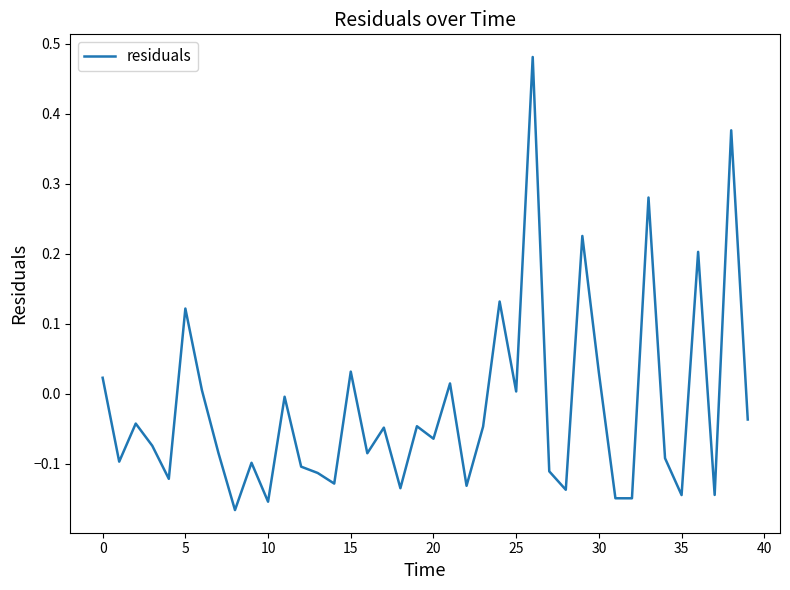

What is the difference between the maximum and minimum values?

0.6